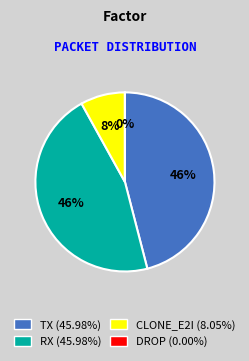

Does any single category account for the majority?

No